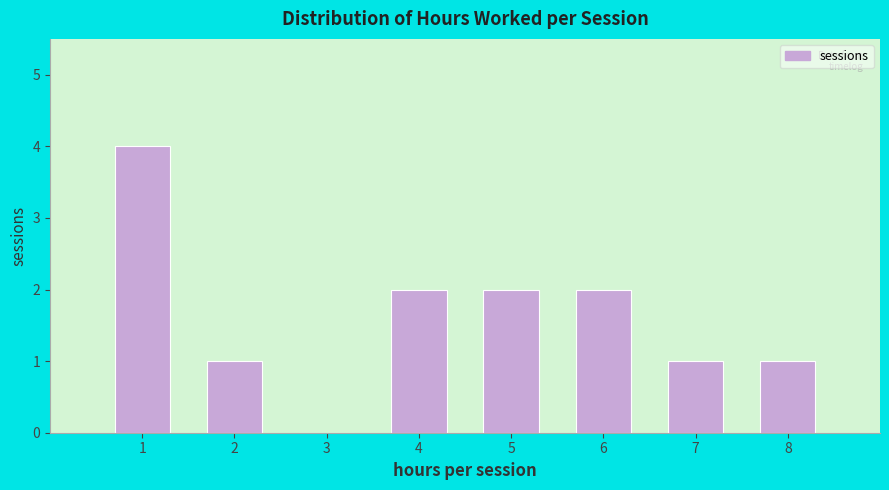

What is the height of the bar covering 4.5 to 5.5 on the x-axis? The values are not printed on the chart, so give them approximately, as read against the axis.

2